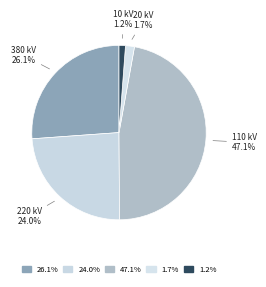

How many slices are in this pie chart?

5